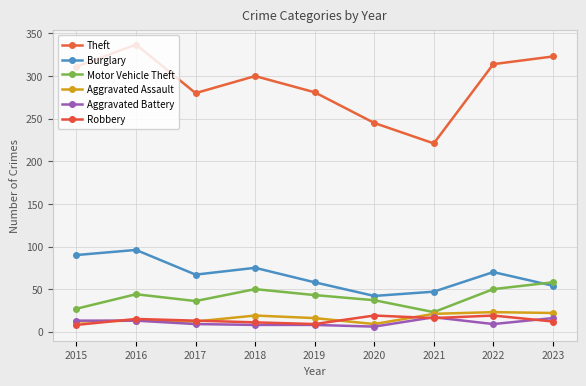

What is the total value across all series at 2018?

463